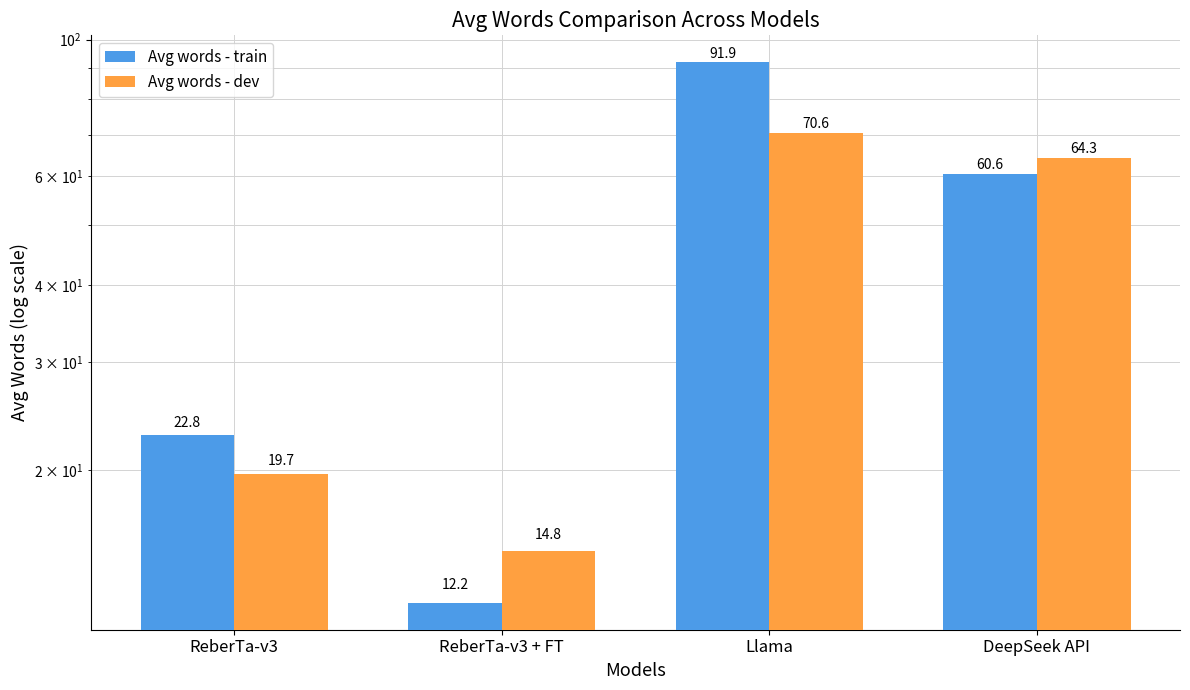

Reading right to left, transcribe all the data shown in this chart.

Avg words - train: DeepSeek API=60.6	Llama=91.9	ReberTa-v3 + FT=12.2	ReberTa-v3=22.8
Avg words - dev: DeepSeek API=64.3	Llama=70.6	ReberTa-v3 + FT=14.8	ReberTa-v3=19.7